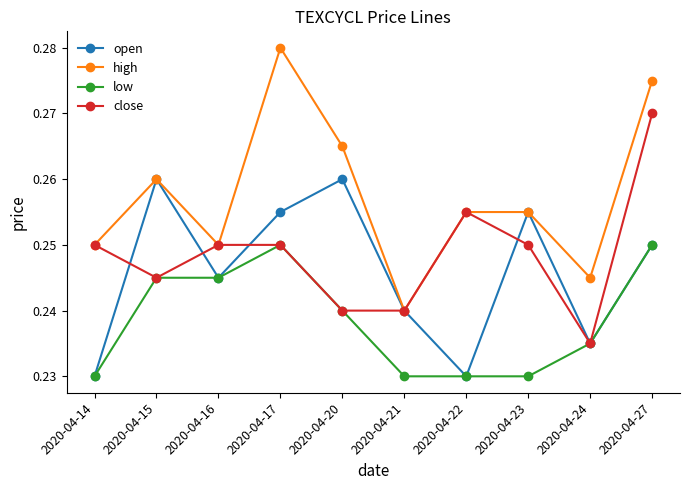

Rank the series by their maximum value, from highest to lowest.

high, close, open, low